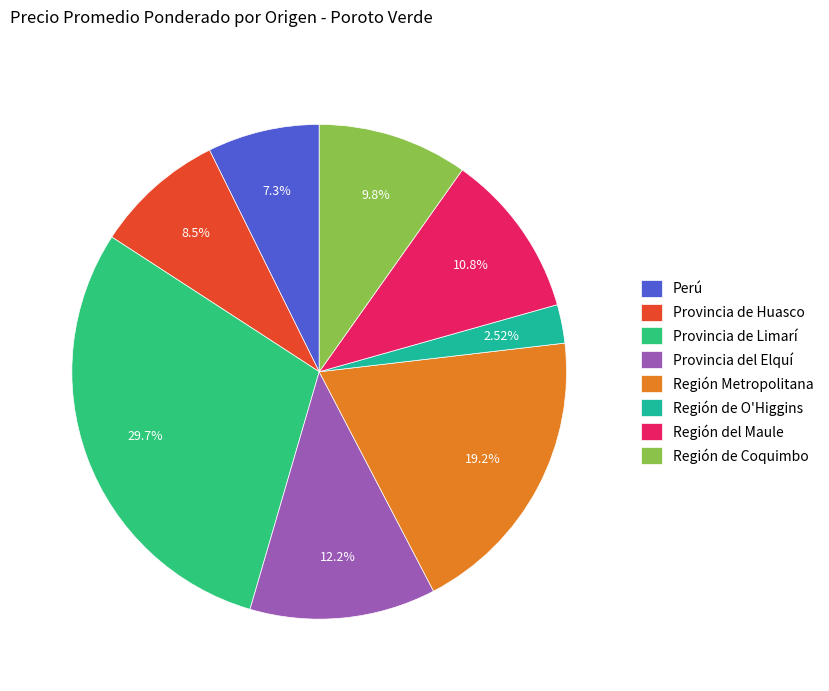

Which category has the smallest portion of the pie?

Región de O'Higgins